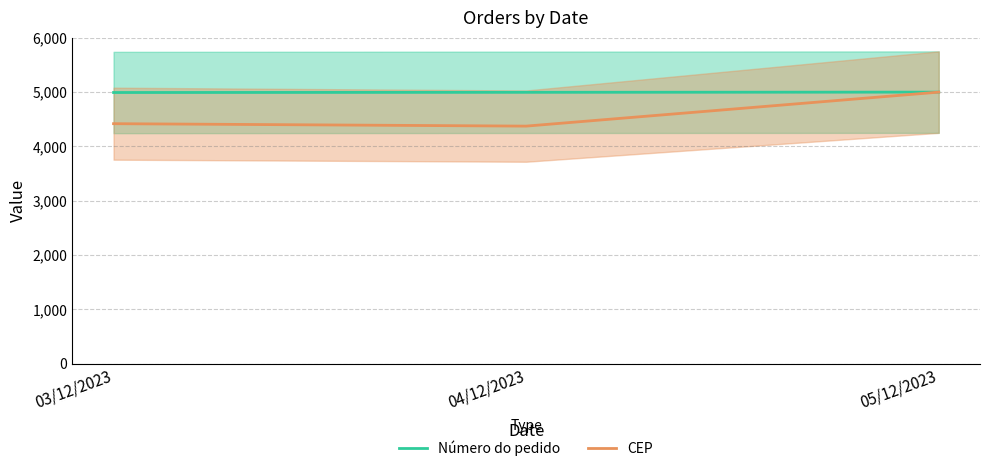

Reading left to right, transcribe all the data shown in this chart.

Número do pedido: 03/12/2023=4992.9	04/12/2023=4996.4	05/12/2023=5000.0
CEP: 03/12/2023=4418.9	04/12/2023=4374.1	05/12/2023=5000.0